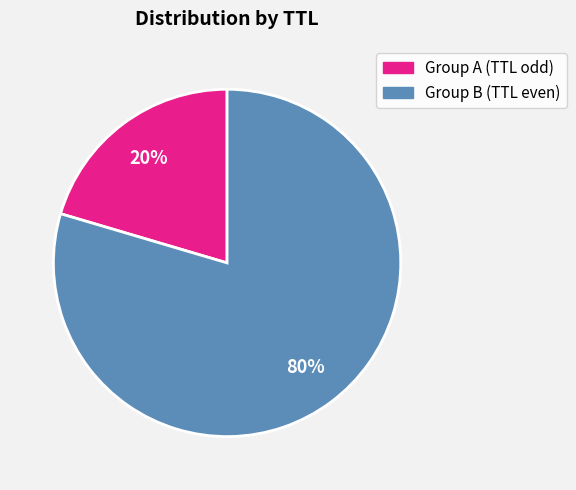

Which slice is the smallest?

Group A (TTL odd)